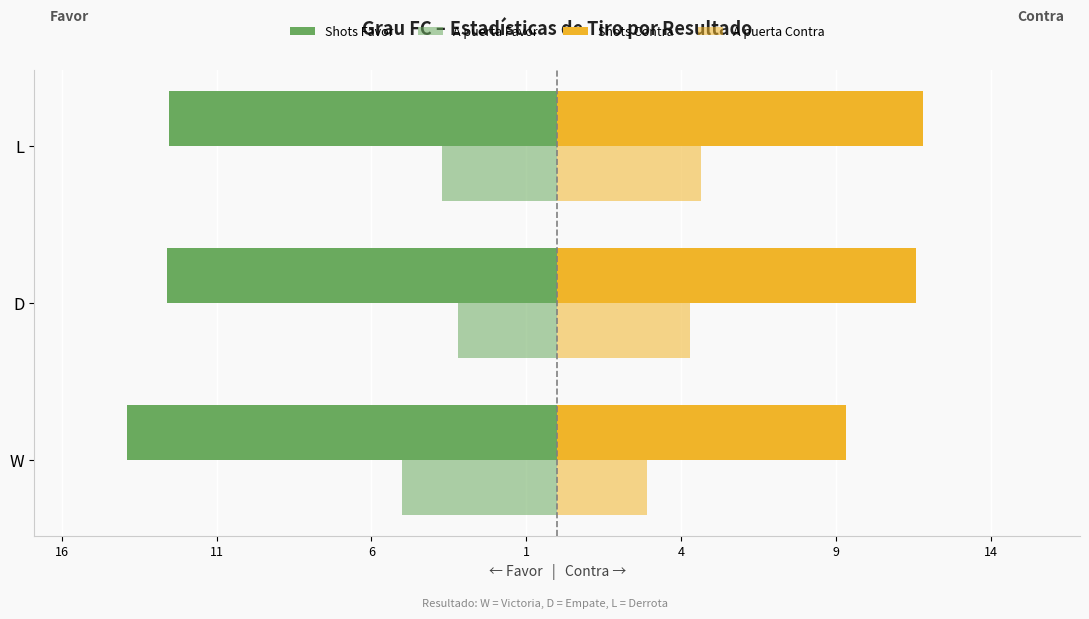

Count the Shots Contra values in the range 9 to 11.

1